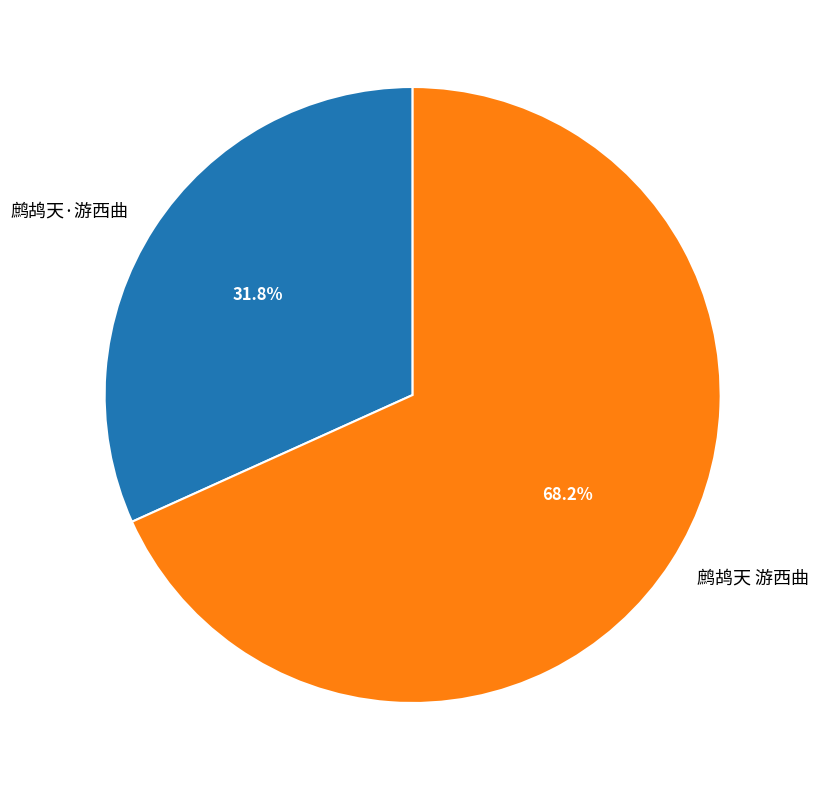

To the nearest percent, what percentage of the pie is 鹧鸪天·游西曲?

32%